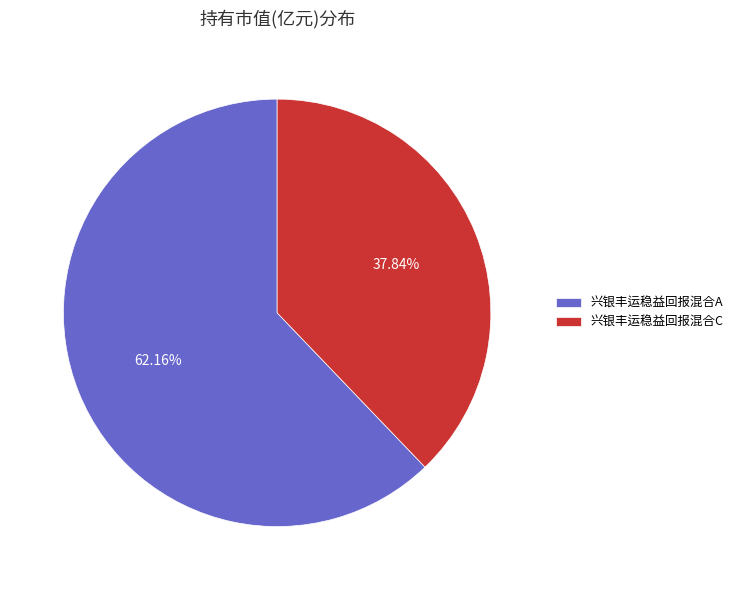

The 兴银丰运稳益回报混合A slice represents 62% of the pie. True or false?

True